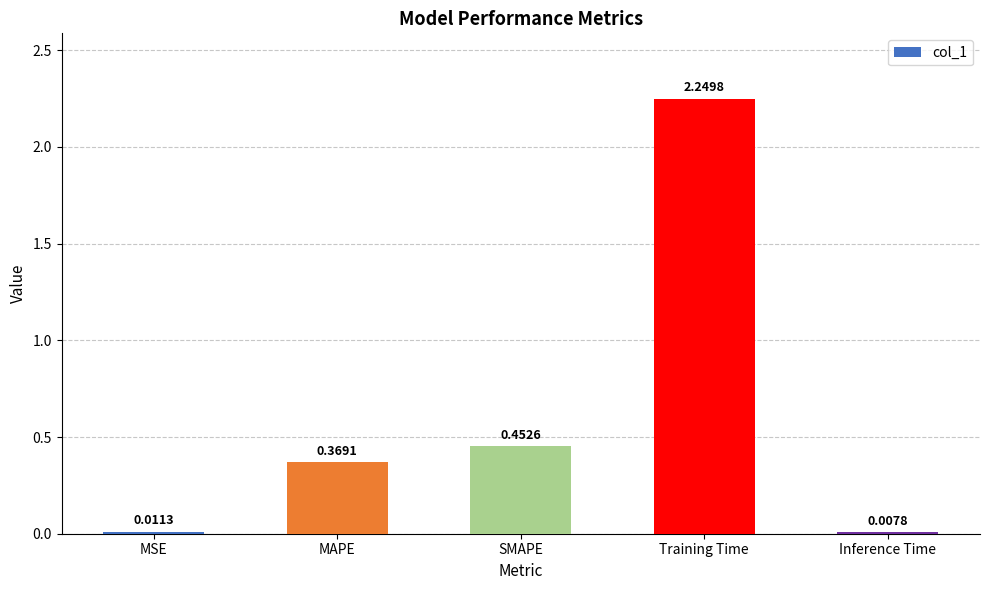

List the labels in order of value, smallest first.

Inference Time, MSE, MAPE, SMAPE, Training Time